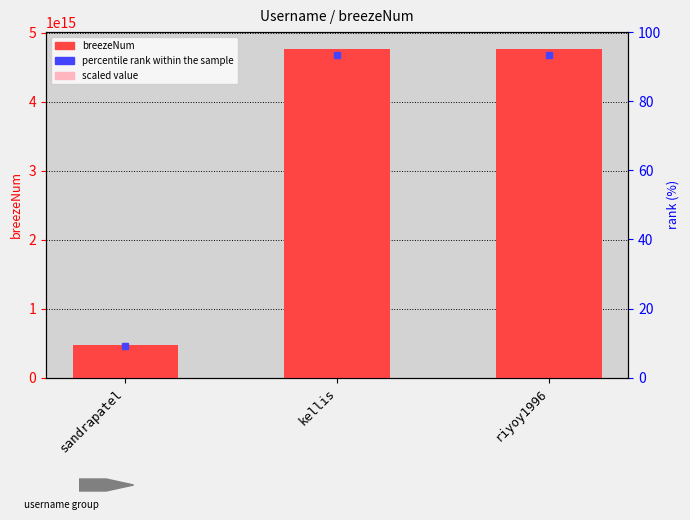

Which category has the lowest value across all series?

sandrapatel